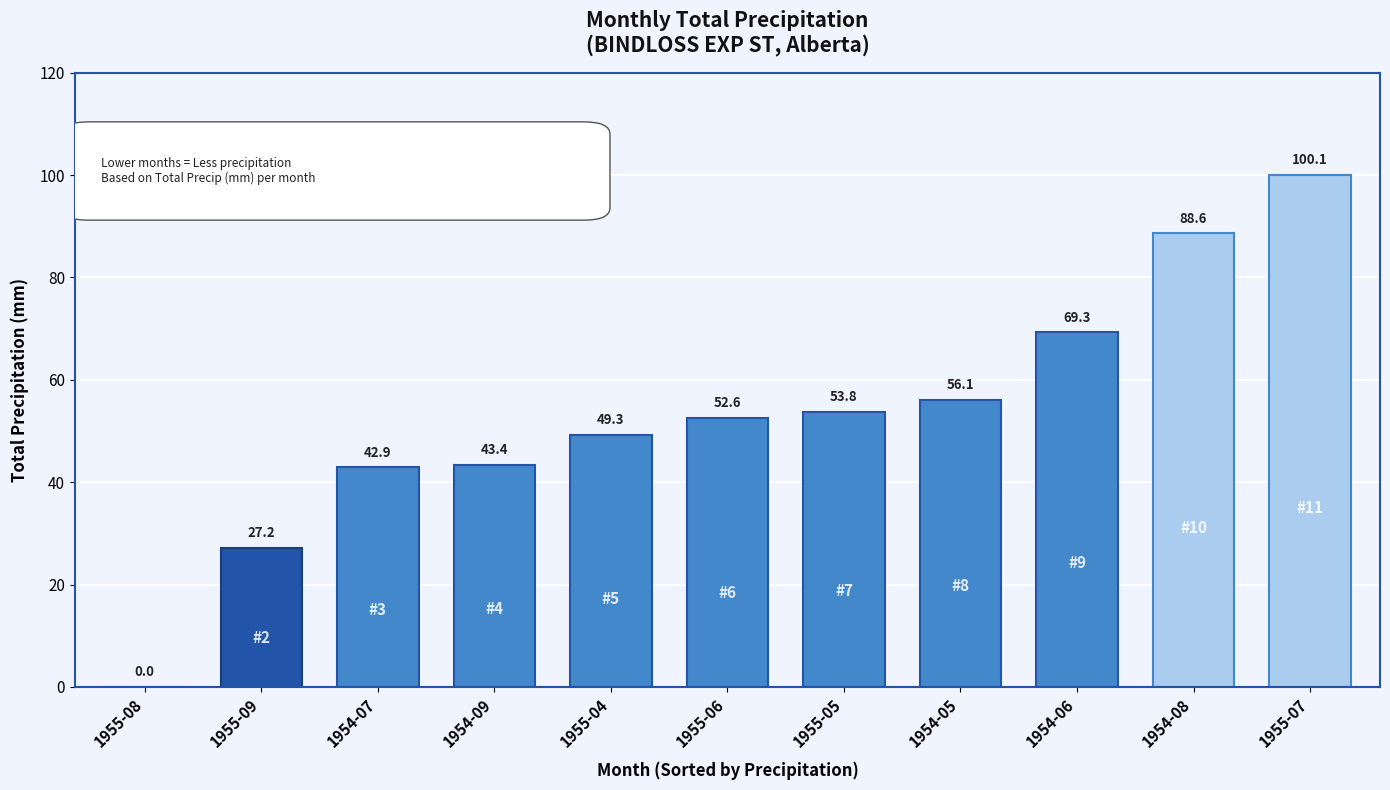

What is the approximate value at 1955-06?

52.6